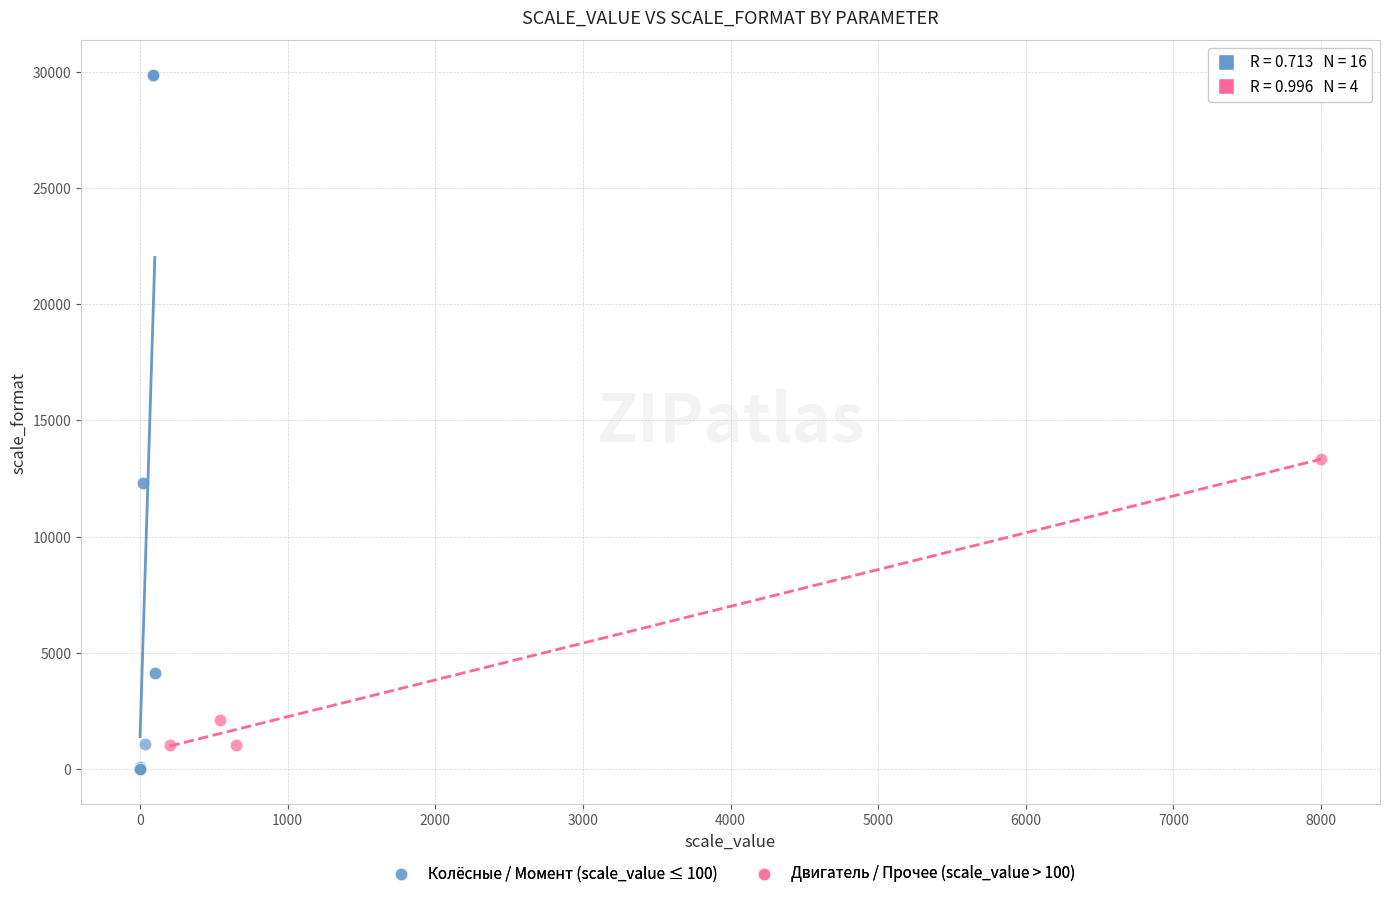

Which series contains the lowest Y value?

Колёсные / Момент (scale_value ≤ 100)